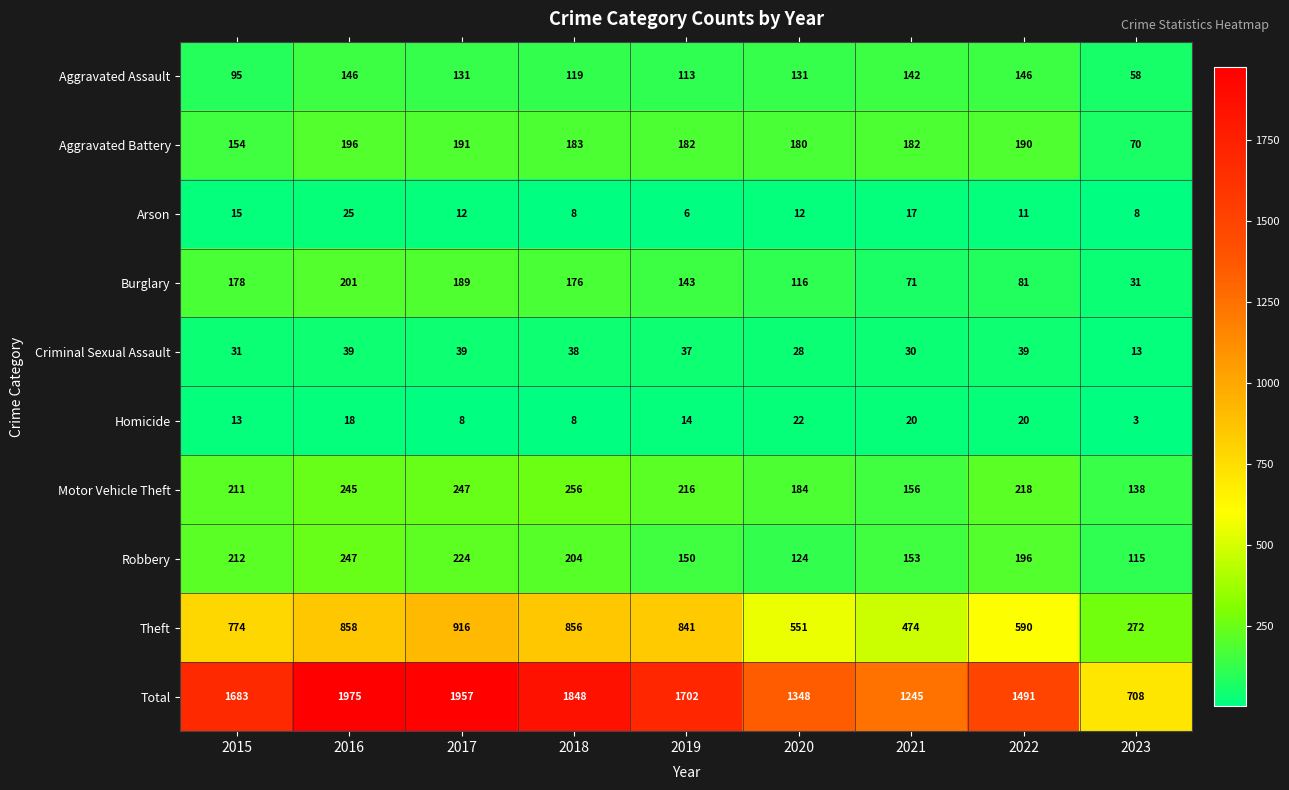

True or false: Motor Vehicle Theft has a value of 184 at 2020.

True